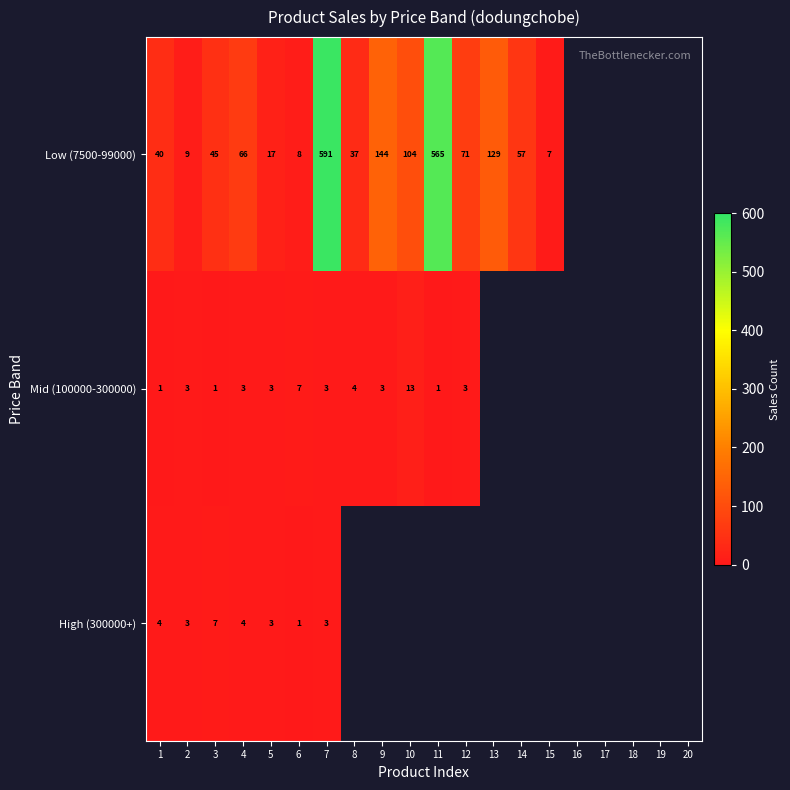

Is it true that High (300000+) equals 6 at 4?

False